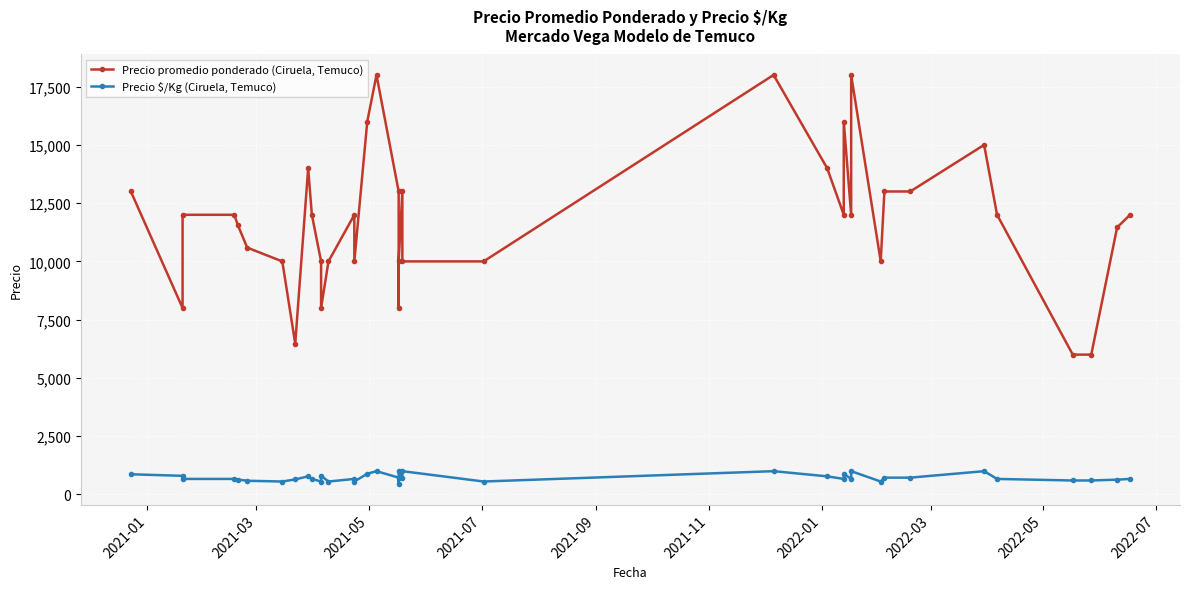

What is the average value of the Precio \$/Kg (Ciruela, Temuco) series?

724